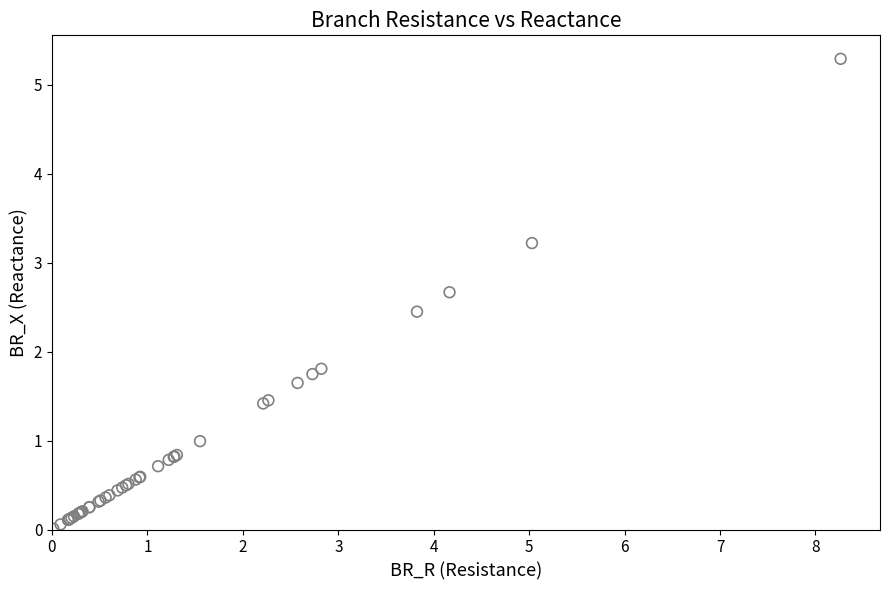

What Y value in the scatter plot is closest to 2?

1.8